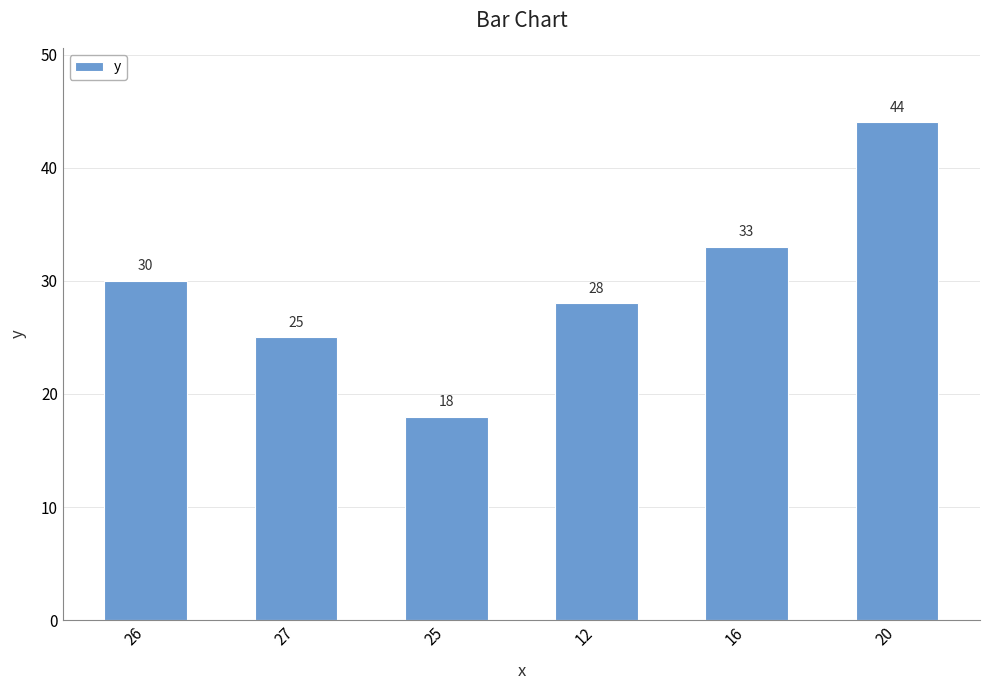

True or false: the data shows 28 at 12.

True